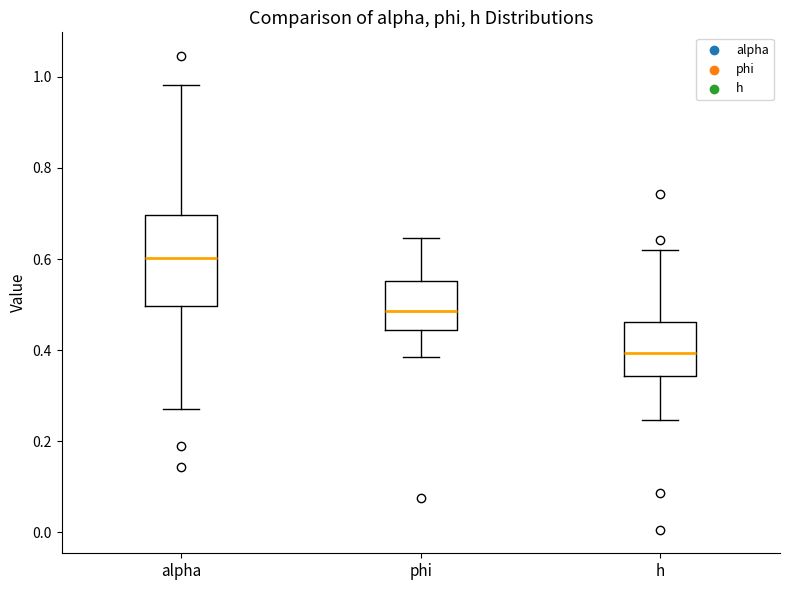

Where does the lower whisker of the box for phi end on the y-axis? The values are not printed on the chart, so give them approximately, as read against the axis.

0.38